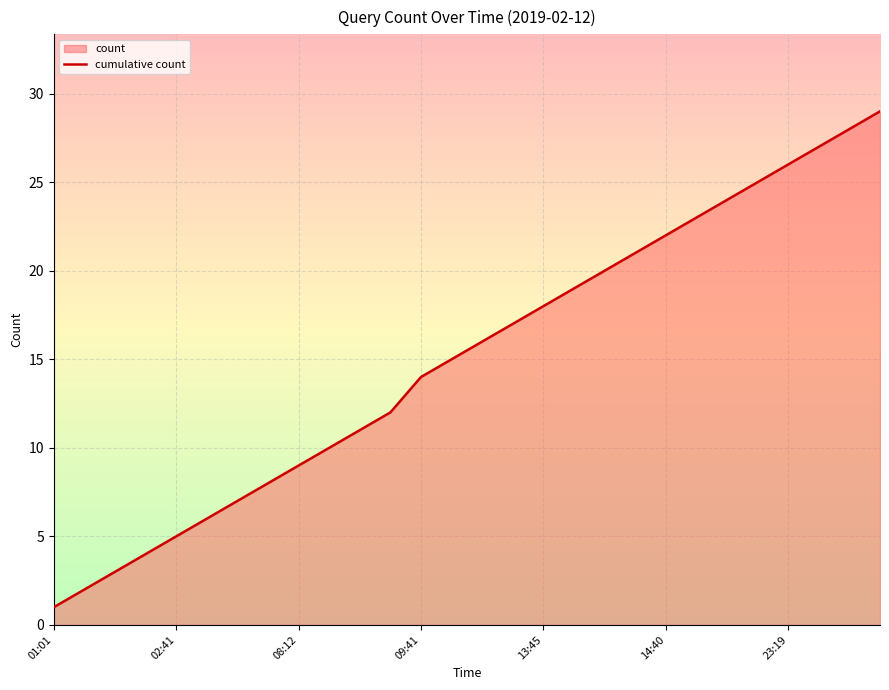

What is the difference between the maximum and minimum values?

28